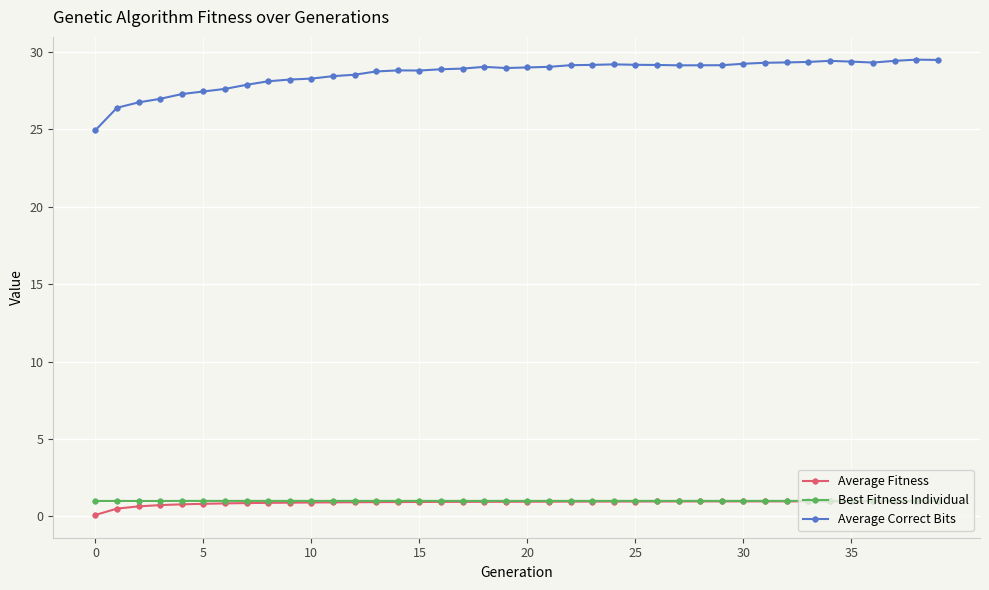

True or false: Average Correct Bits has more than 0 interior local peaks.

True